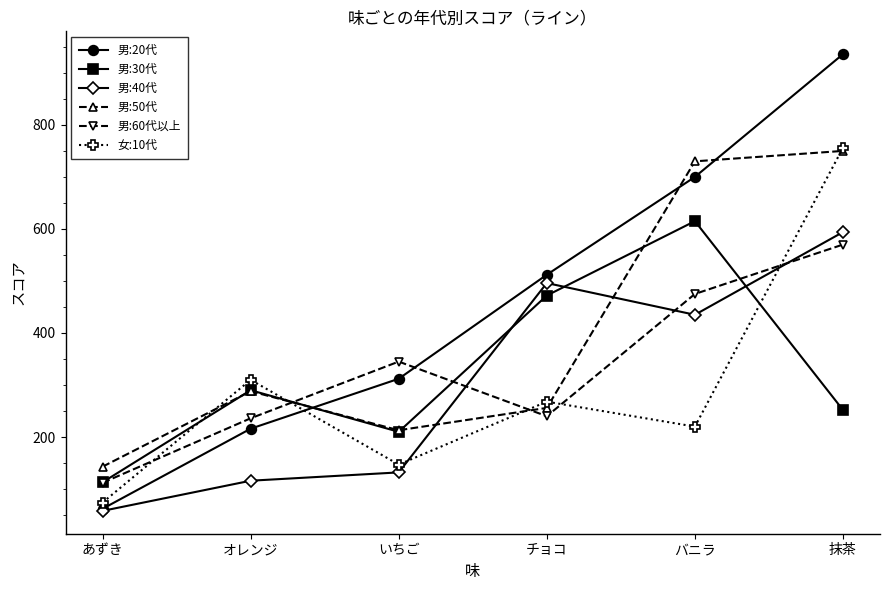

How many times do 男:20代 and 女:10代 cross each other?

1